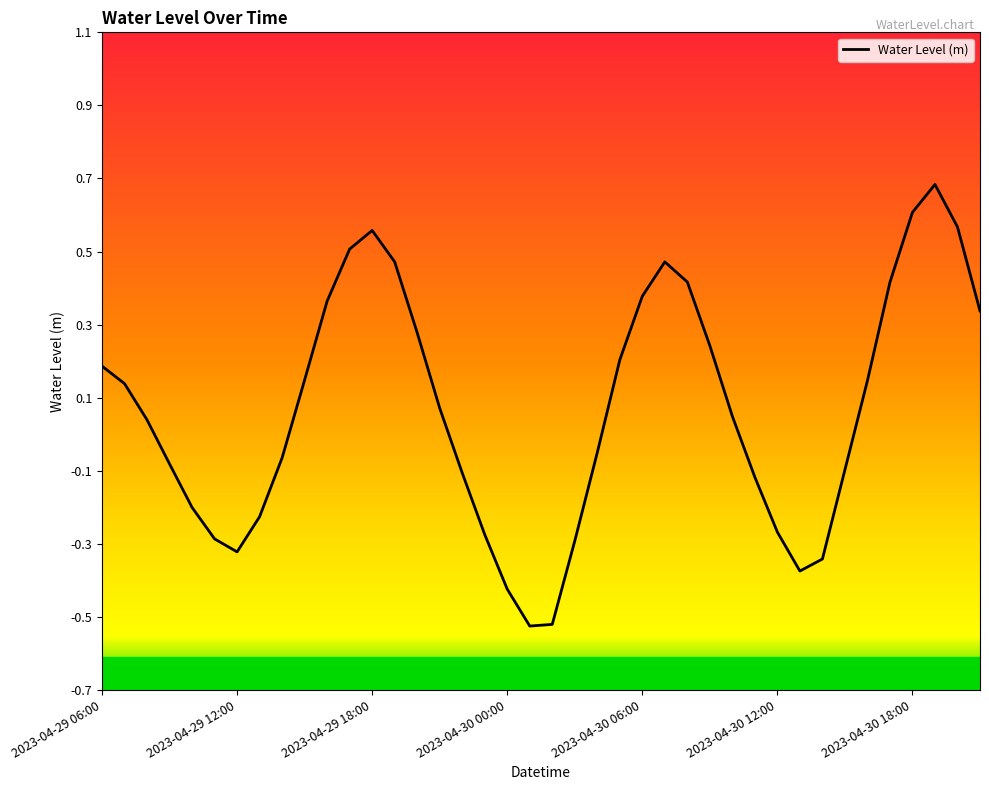

What is the difference between the maximum and minimum values?

1.2